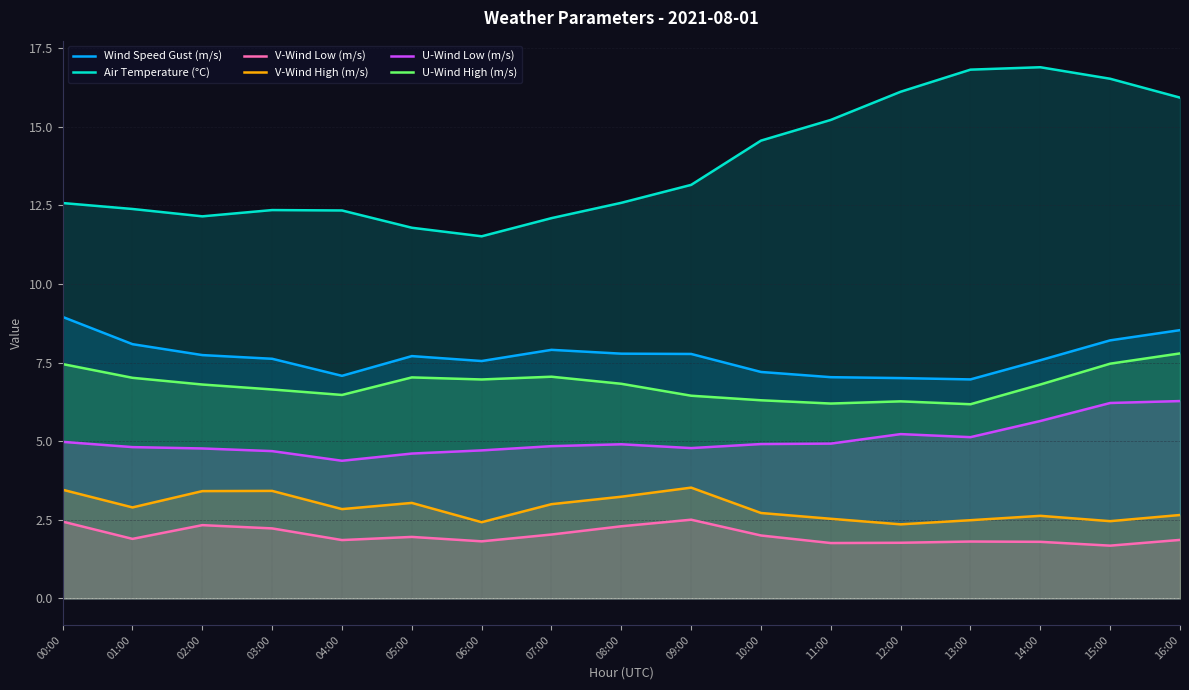

In Wind Speed Gust (m/s), how many points are lower than both neighbors (excluding endpoints)?

3